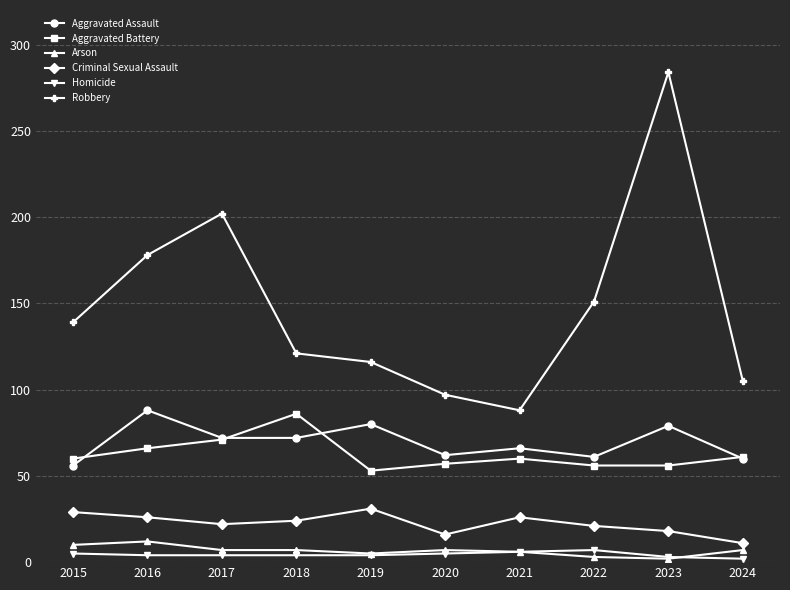

How many series are shown in this chart?

6